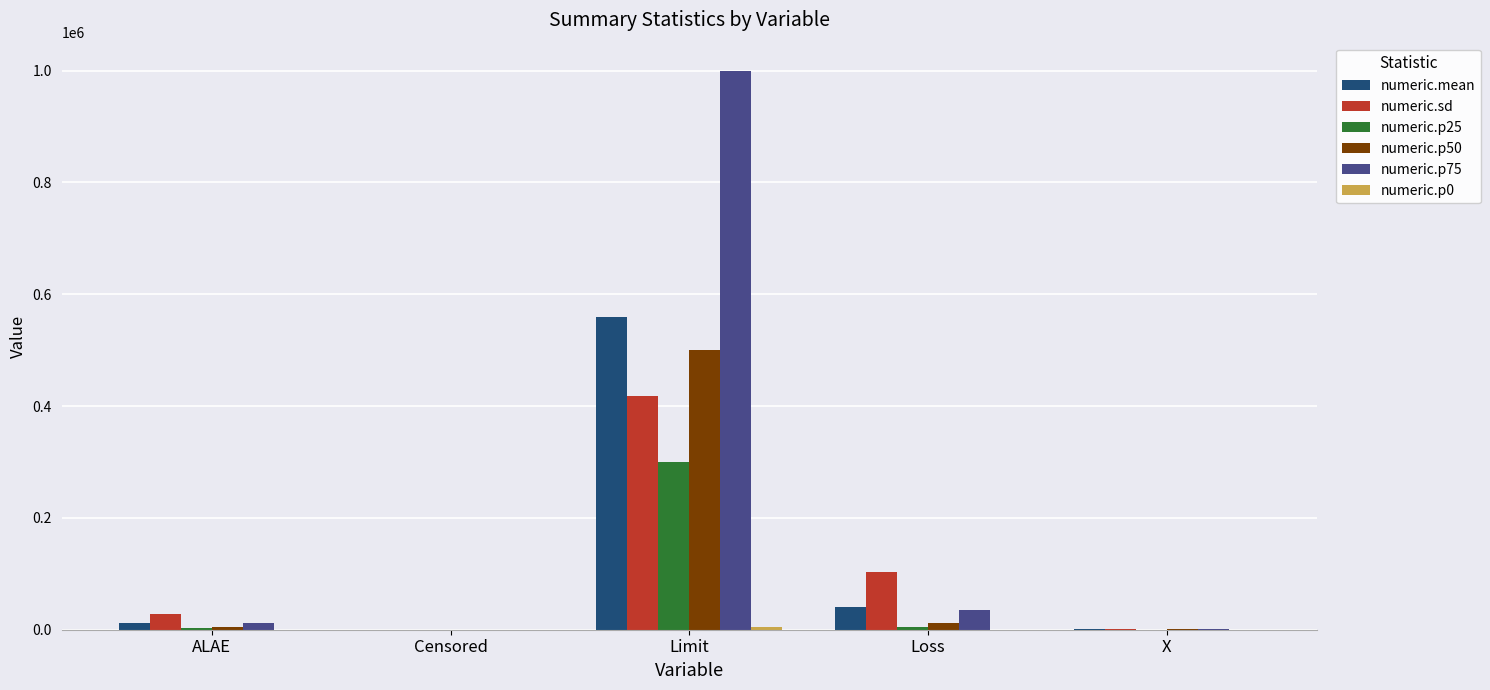

What is the spread (max minus min) of values at Limit?

995000.0